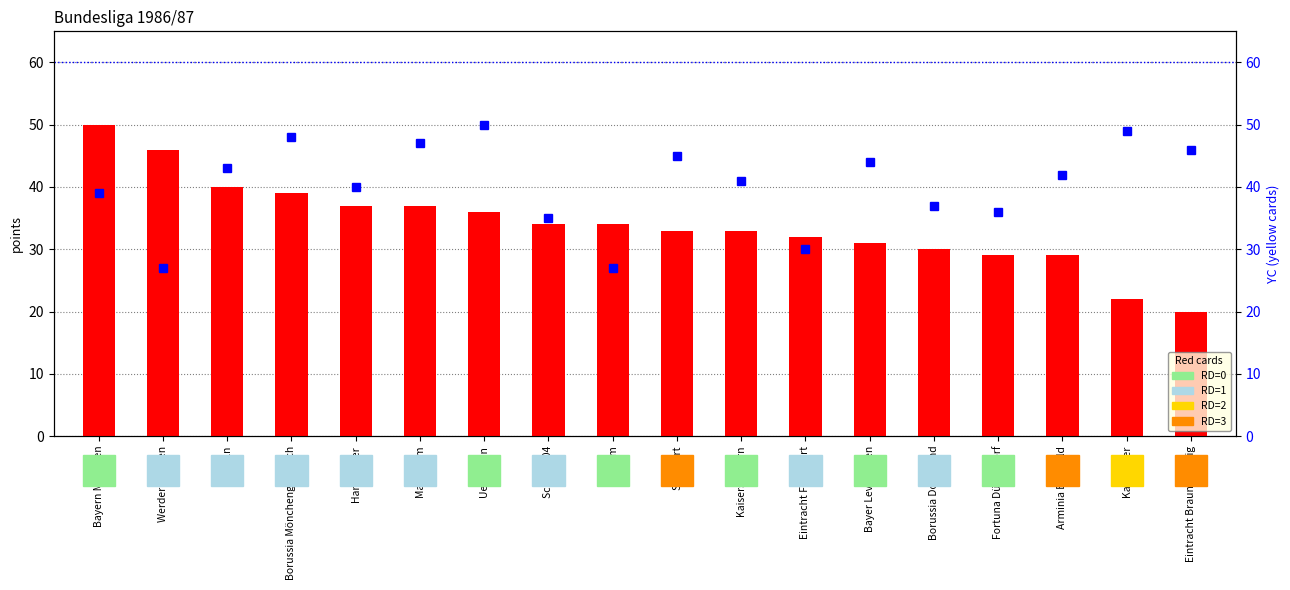

How many values in the YC (yellow cards) series are below 42?

9